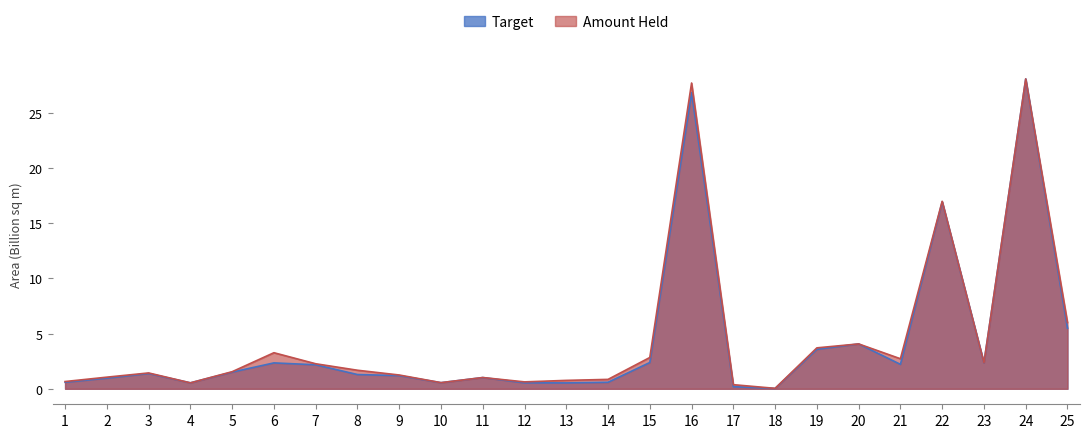

What is the total value across all series at 22?

33.9